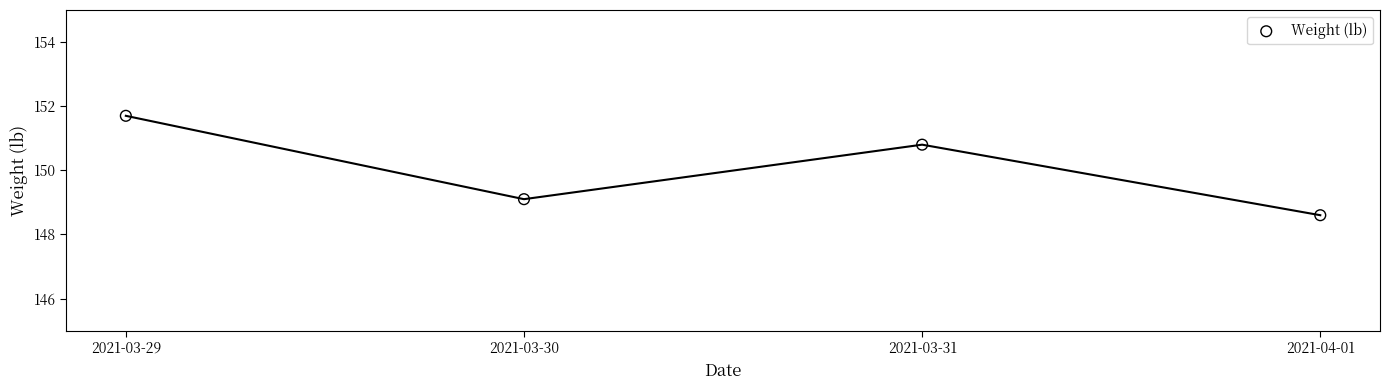

What is the average X value?

18716.5